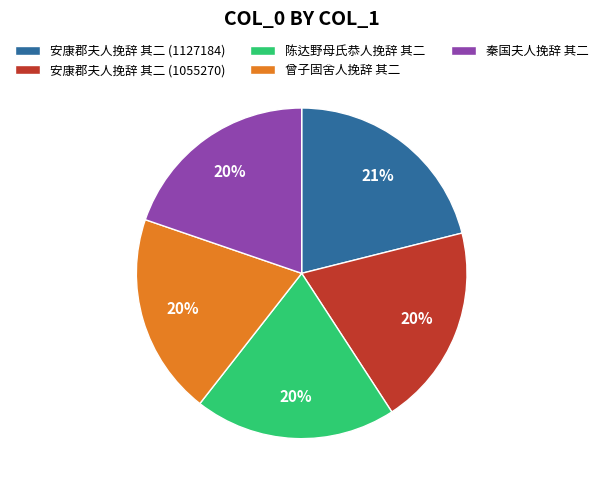

Which has a higher value, 陈达野母氏恭人挽辞 其二 or 安康郡夫人挽辞 其二 (1127184)?

安康郡夫人挽辞 其二 (1127184)